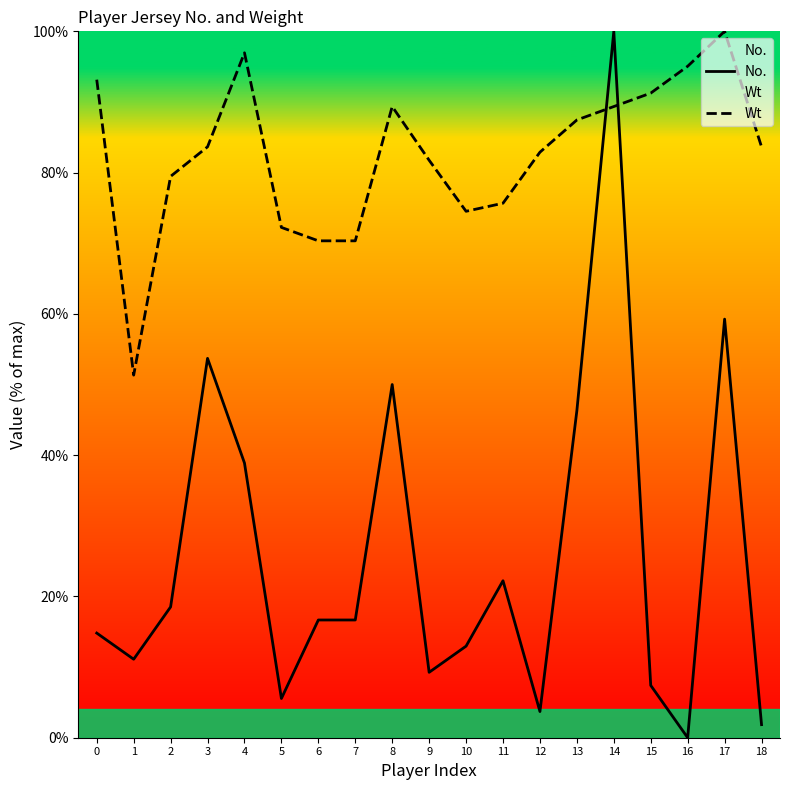

How many values in the No. series exceed 16?

10